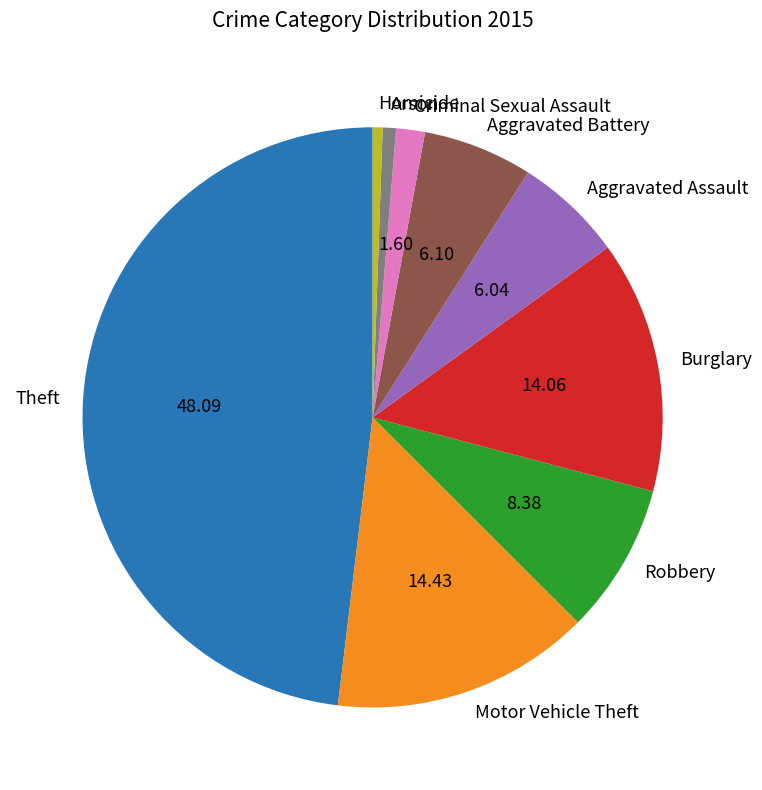

Is the sum of Aggravated Assault and Robbery greater than half?

No